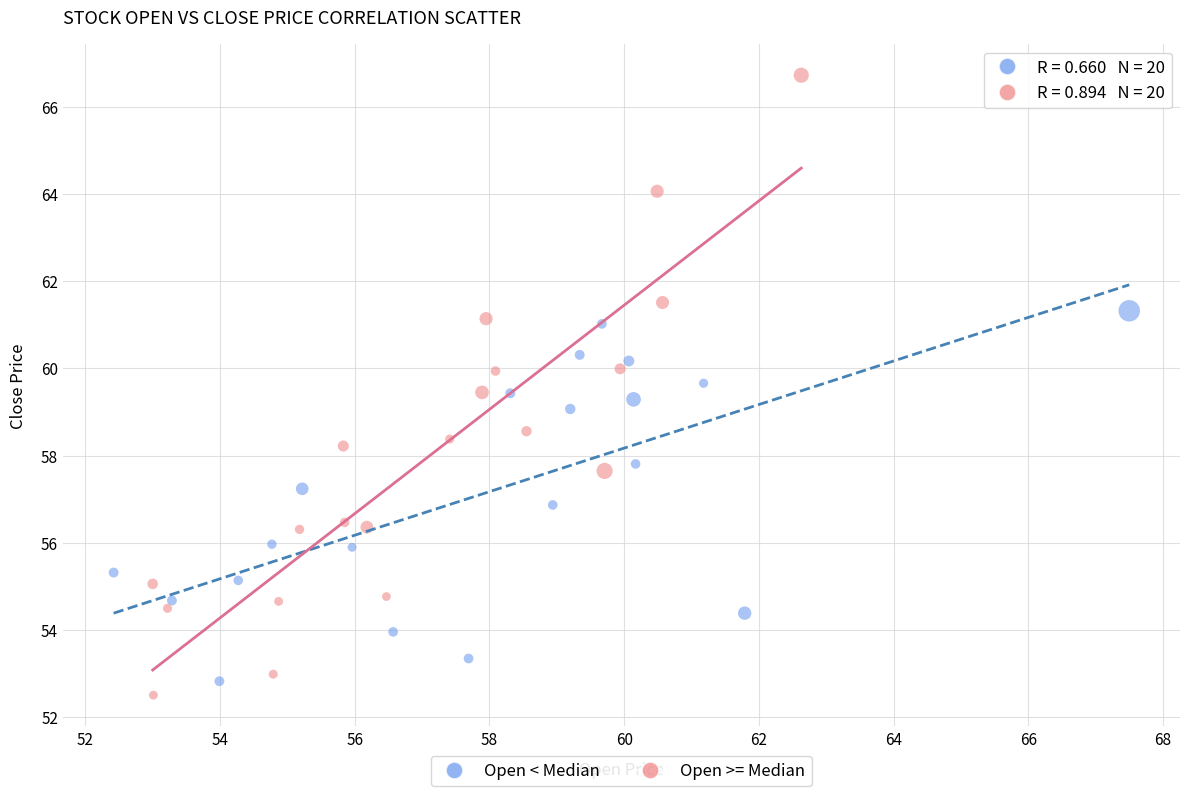

What are all the series names shown in the legend?

Open < Median, Open >= Median